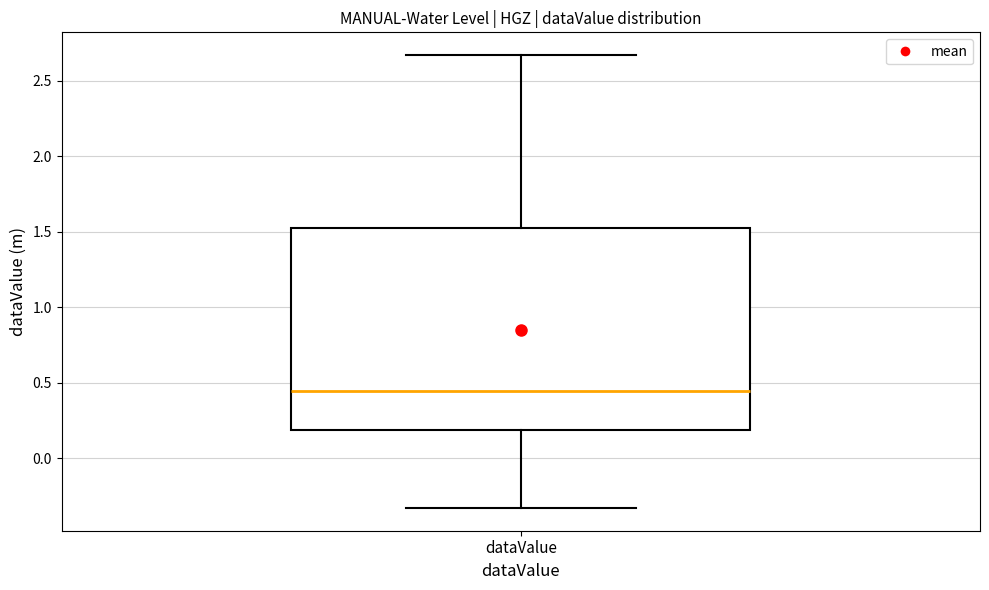

Where does the median line of the box for dataValue sit on the y-axis? The values are not printed on the chart, so give them approximately, as read against the axis.

0.45